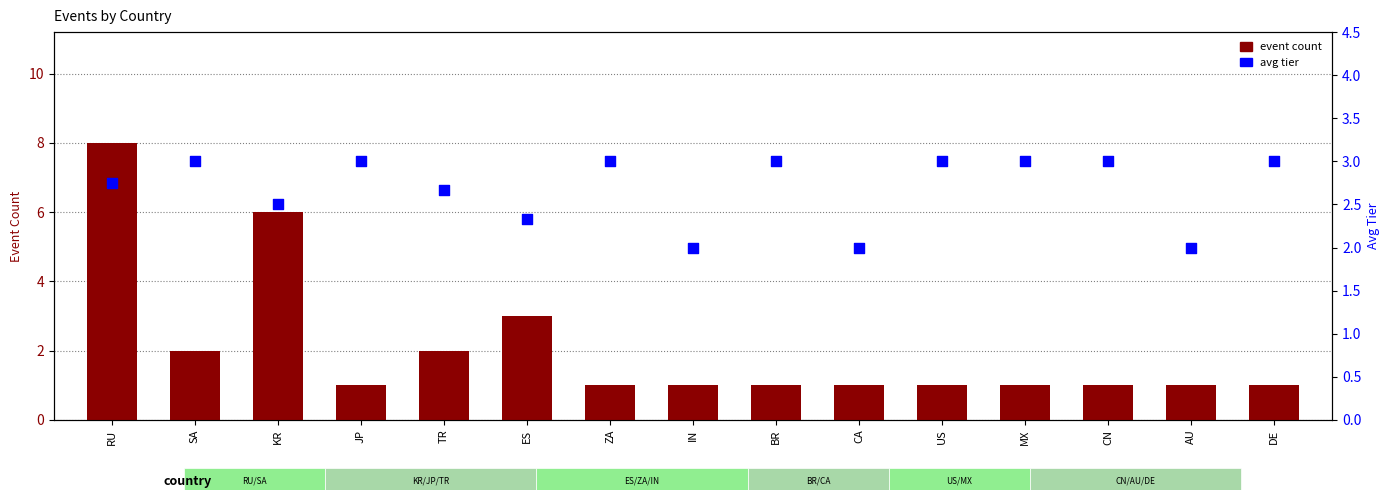

Which series reaches the minimum Y coordinate?

event count